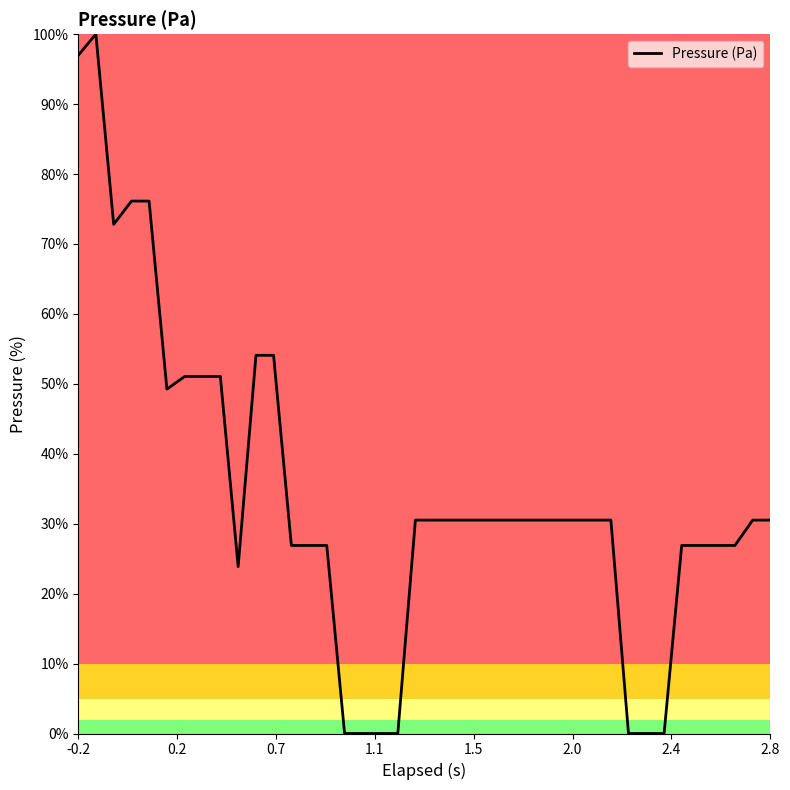

What is the maximum value shown in the chart?

100.0